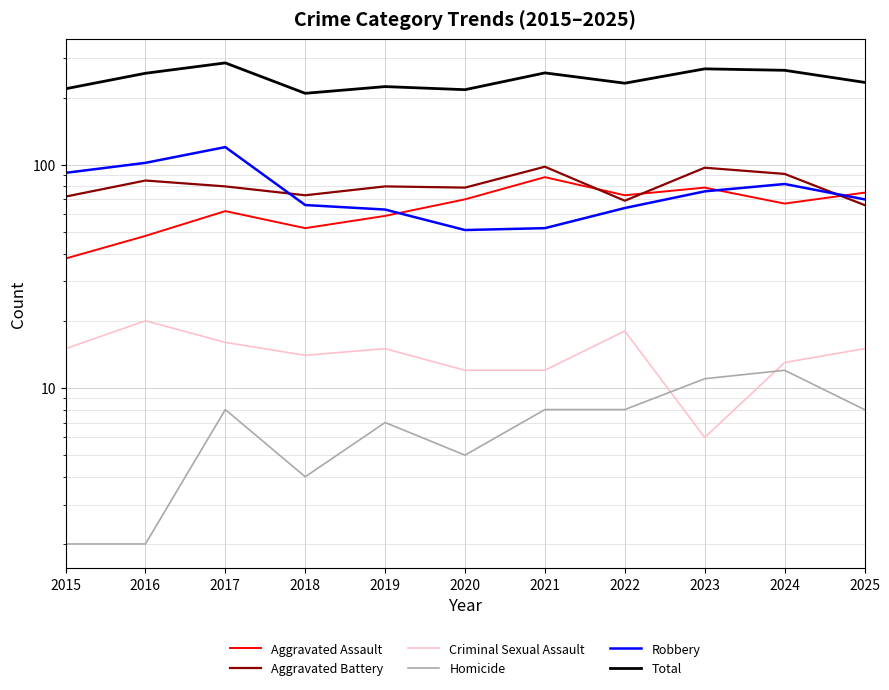

What is the total value across all series at 2016?

514